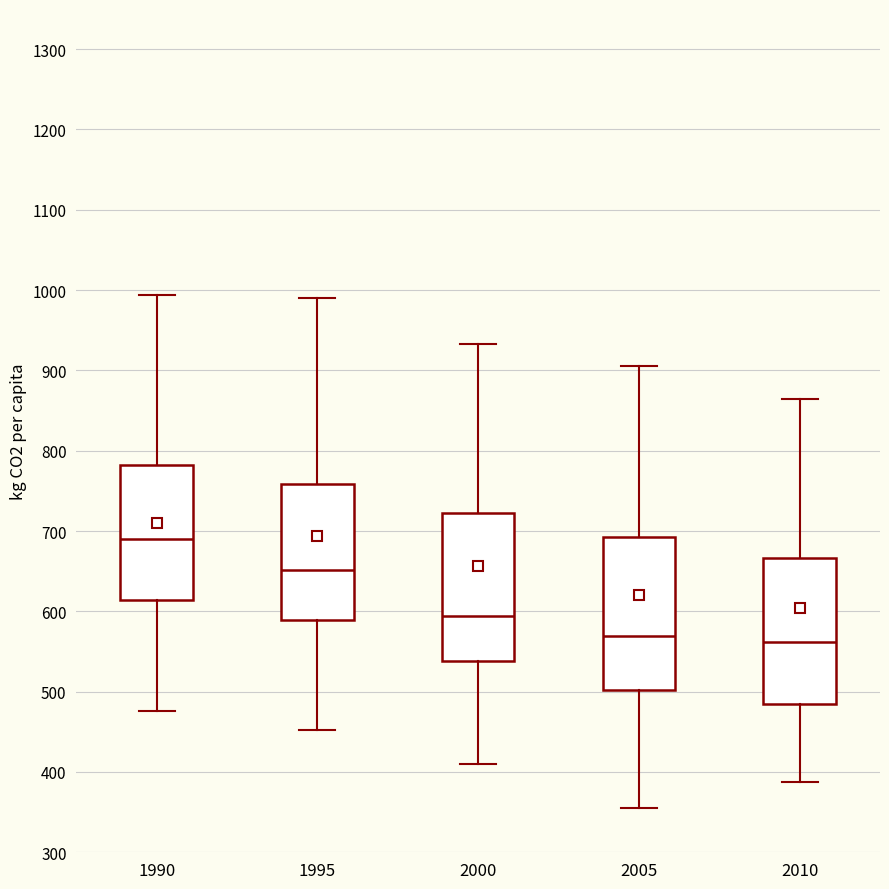

Reading left to right, read every box against the y-axis: the position of its median line, the range the box covers, and the ends of its whiskers. The values are not printed on the chart, so give them approximately, as read against the axis.

1990: median 690, box 610 to 780, whiskers 480 to 990
1995: median 650, box 590 to 760, whiskers 450 to 990
2000: median 590, box 540 to 720, whiskers 410 to 930
2005: median 570, box 500 to 690, whiskers 360 to 900
2010: median 560, box 480 to 670, whiskers 390 to 860